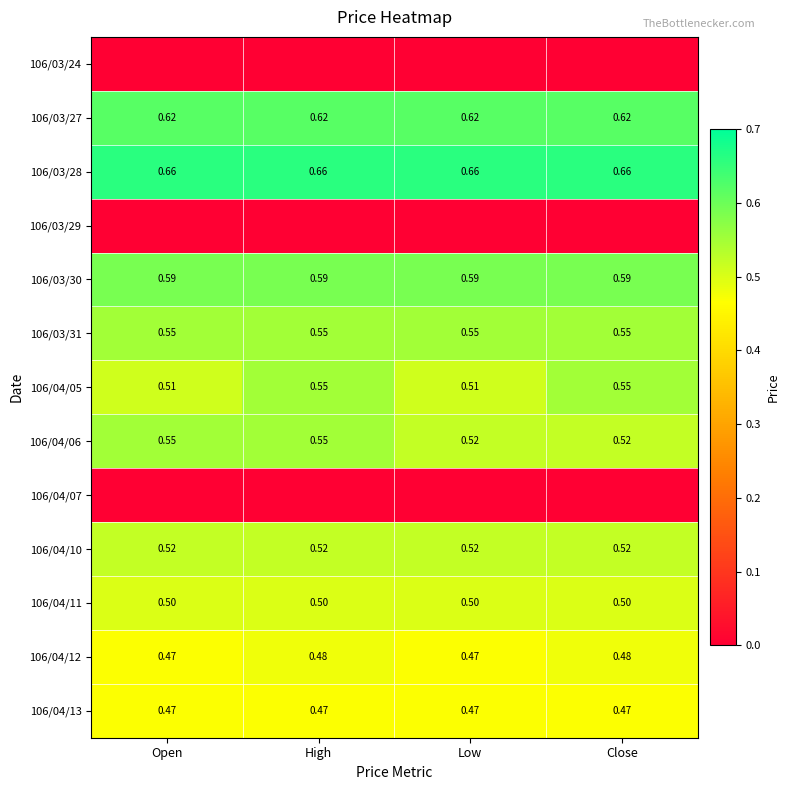

At which label does 106/03/28 reach its peak?

Open